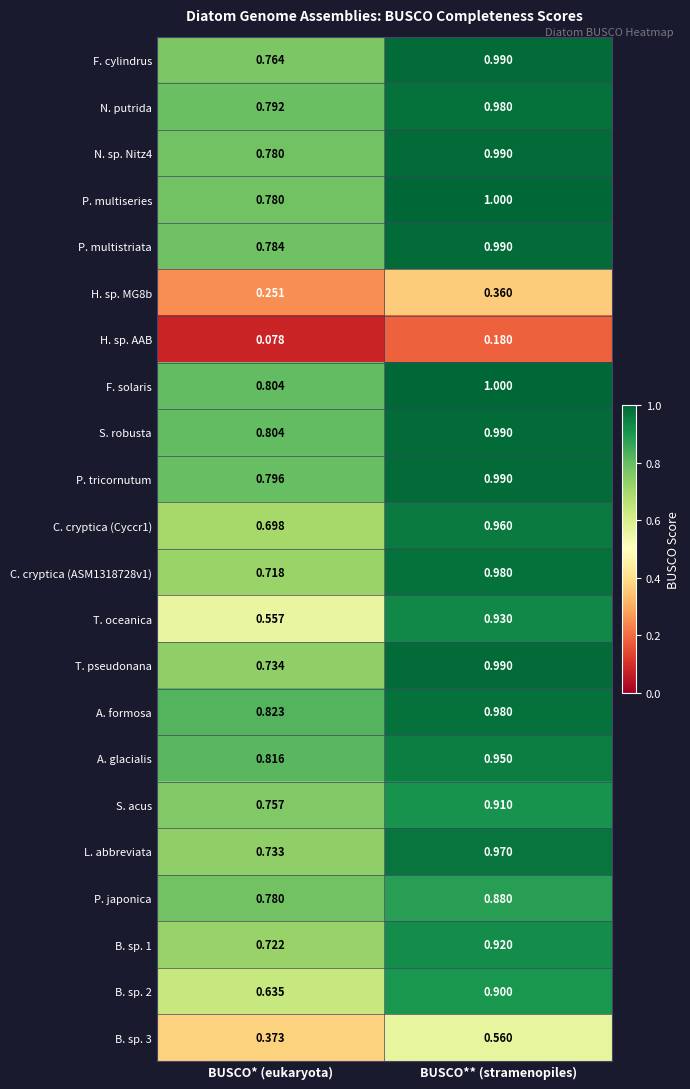

Between BUSCO* (eukaryota) and BUSCO** (stramenopiles), which series saw the biggest shift?

T. oceanica